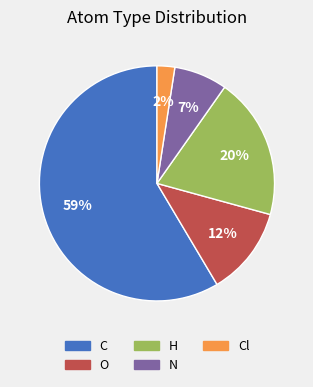

Count the number of slices in the pie.

5